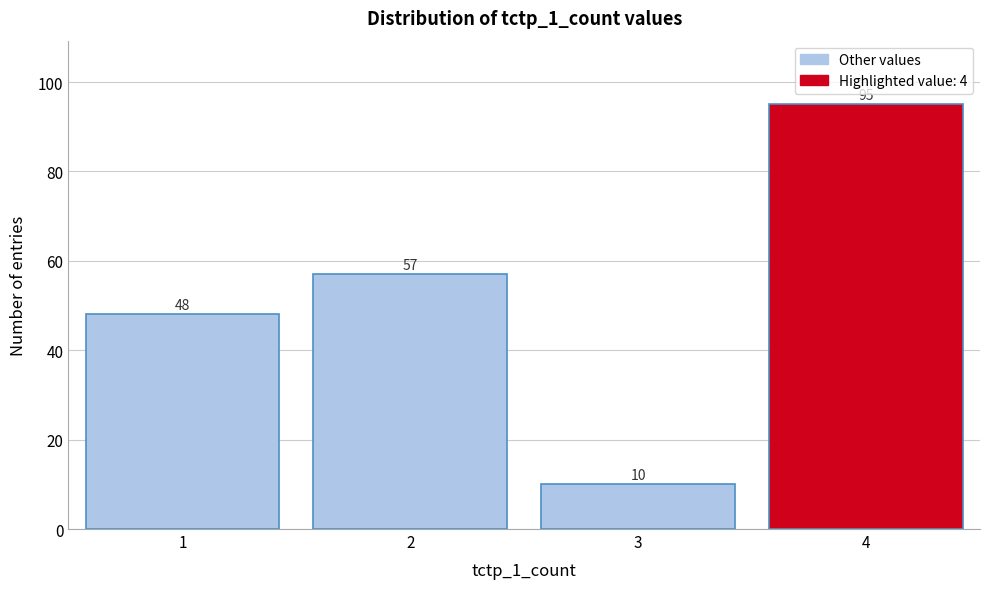

Reading right to left, extract all data points from this chart.

95	10	57	48